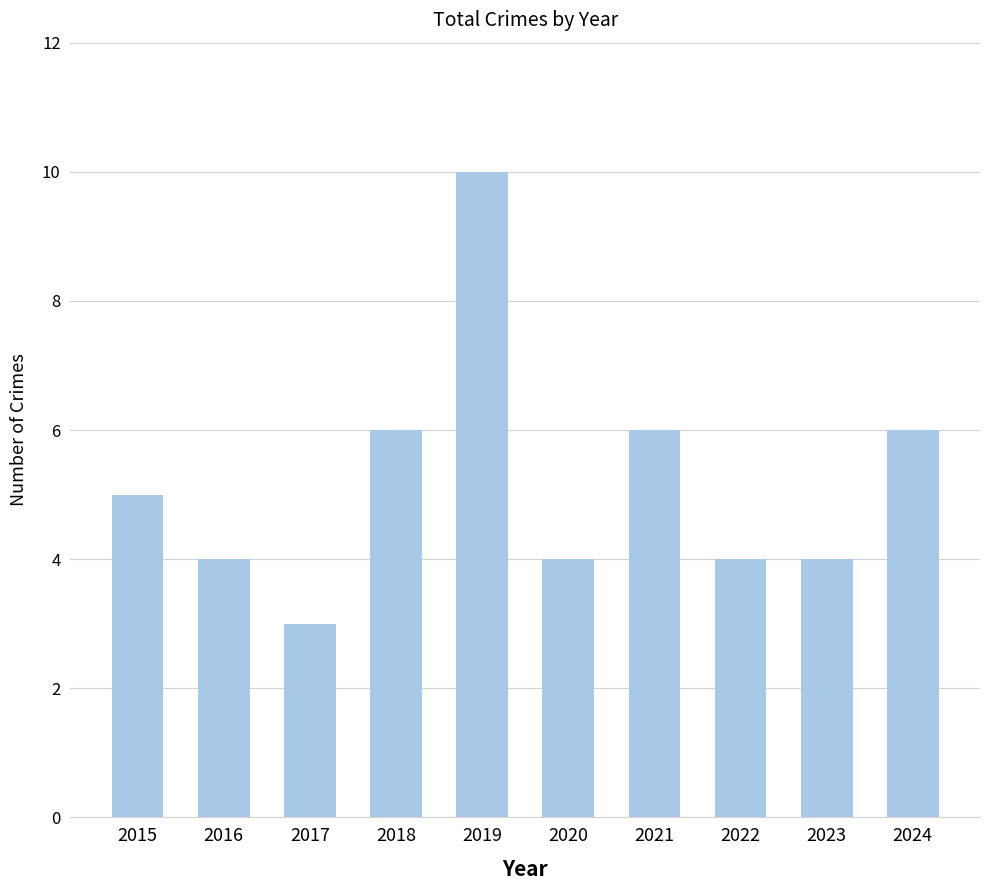

What is the change in value from 2017 to 2018?

+3